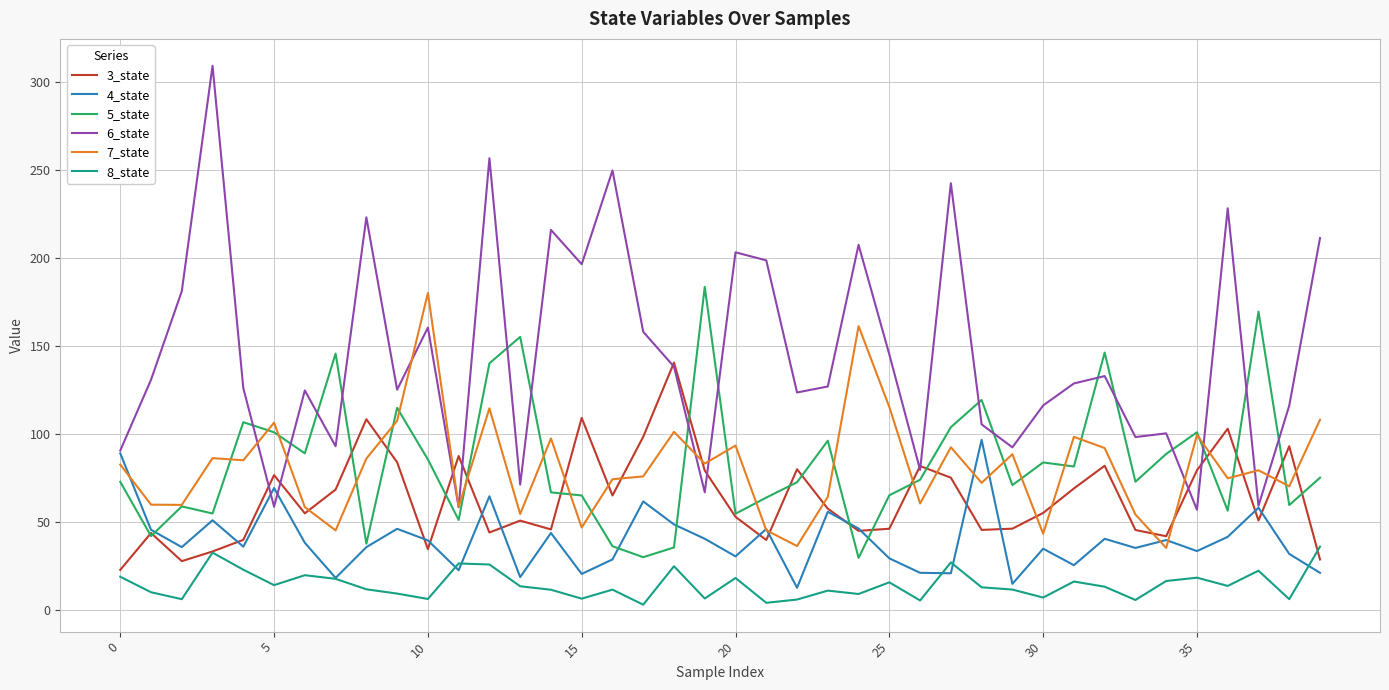

True or false: 5_state and 8_state intersect in this chart.

False